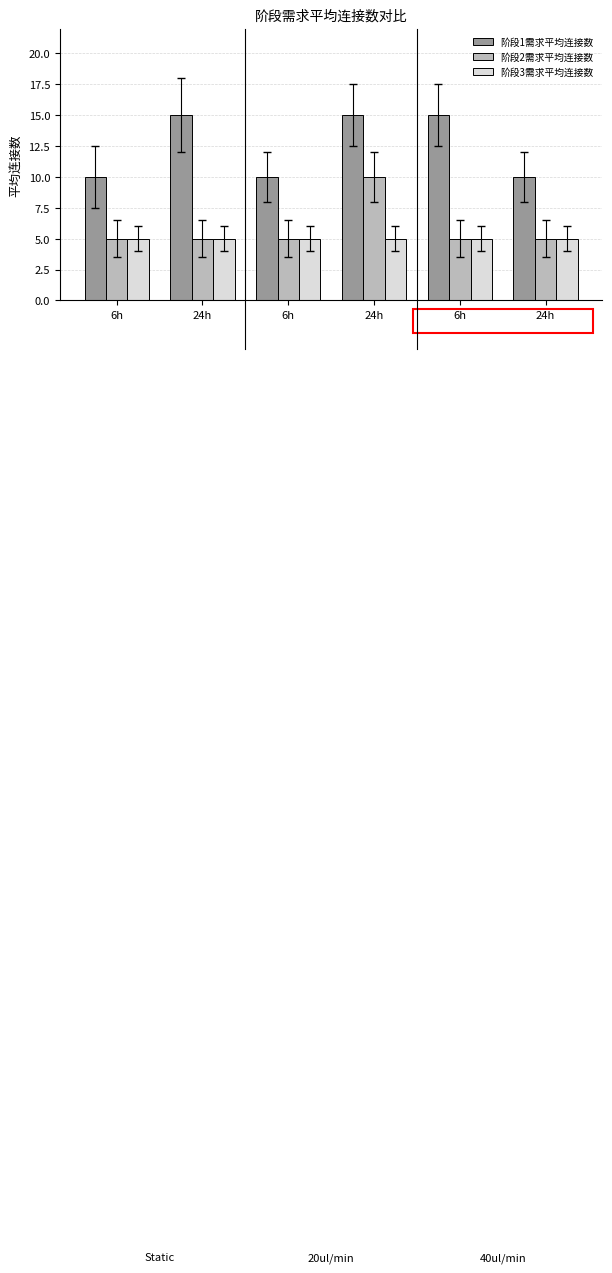

What is the value of the 阶段2需求平均连接数 bar at the 1st from the left?

5